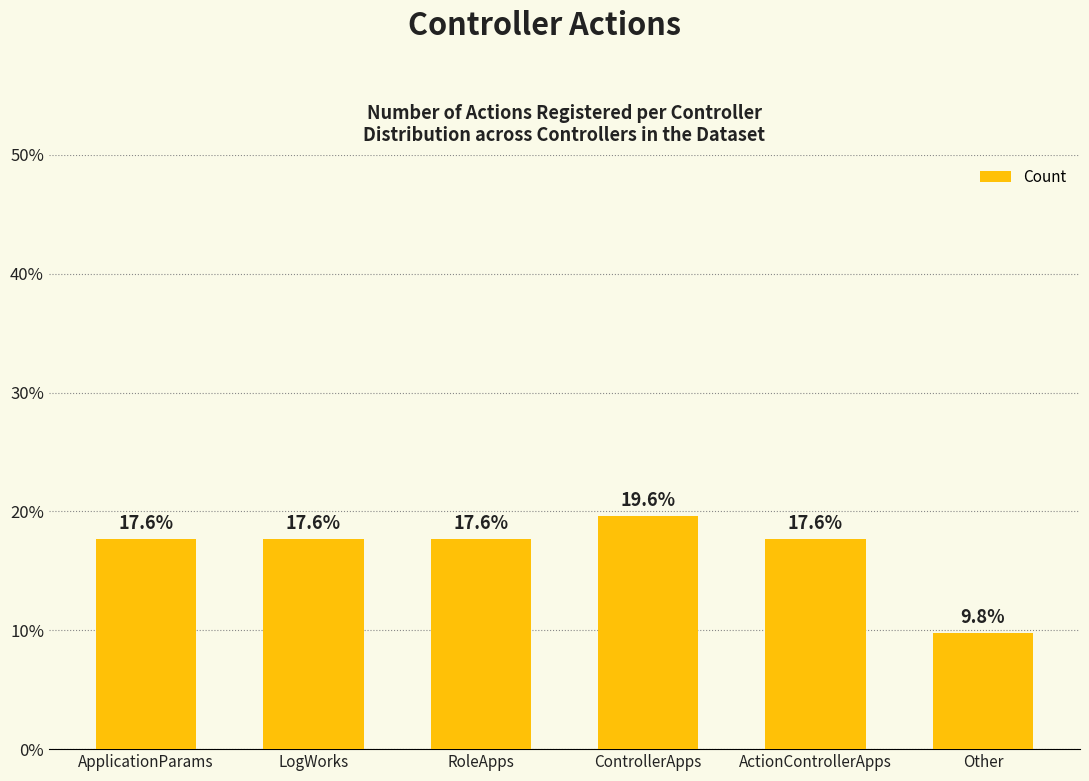

Where does the data first go above 17?

ApplicationParams